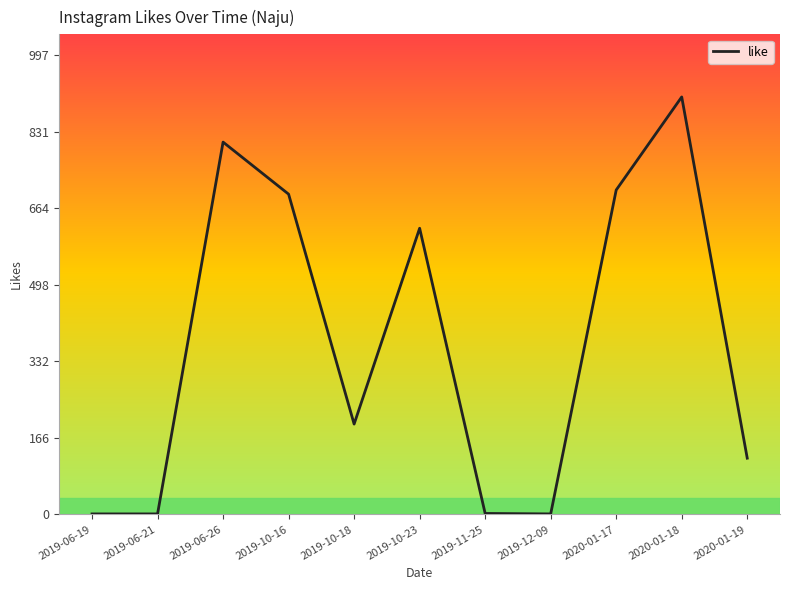

What is the ratio of the value at 2019-10-16 to the value at 2019-12-09?

695.0